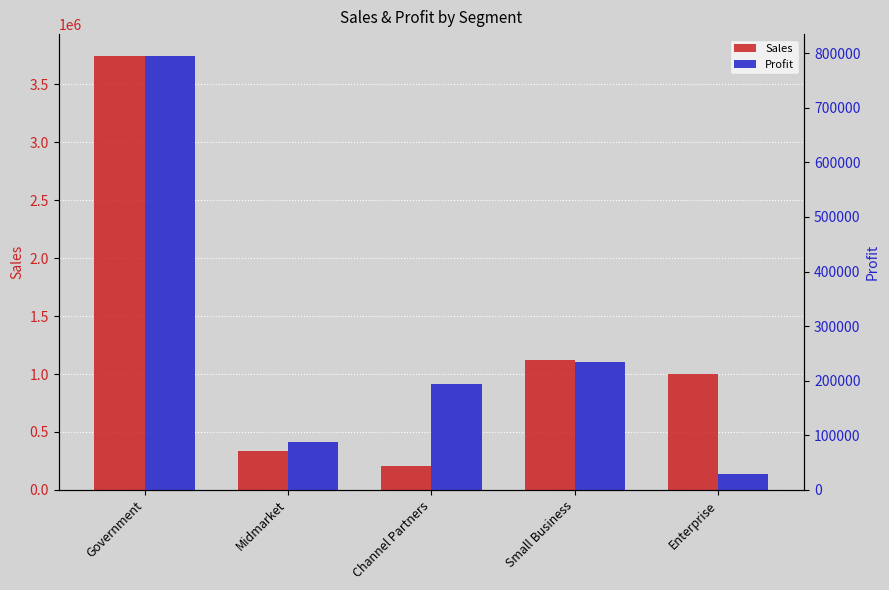

What is the label of the 5th bar from the left?

Enterprise